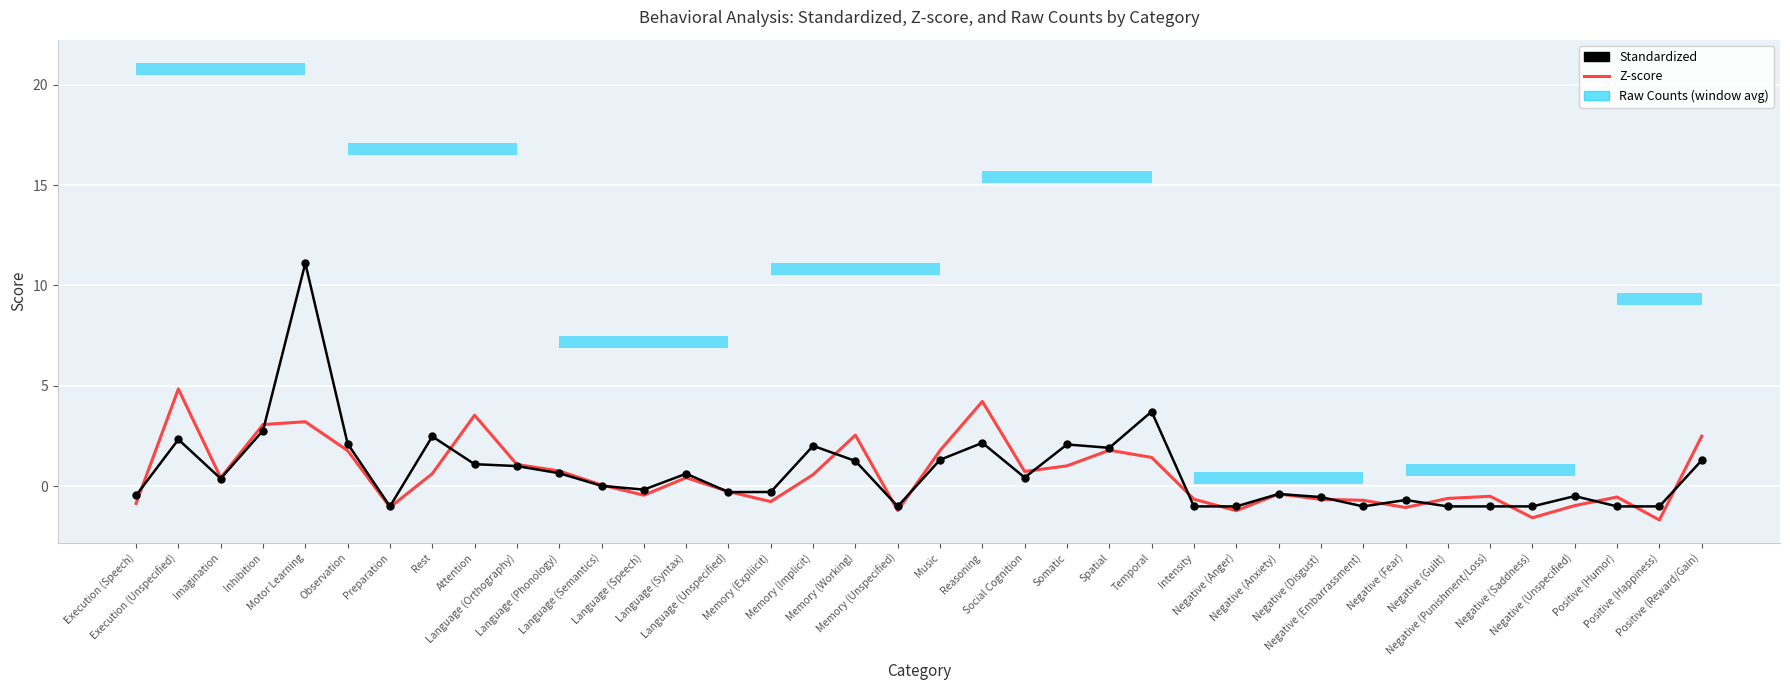

Reading right to left, list all the values displayed in this chart.

Standardized: 1.3	-1.0	-1.0	-0.5	-1.0	-1.0	-1.0	-0.7	-1.0	-0.5	-0.4	-1.0	-1.0	3.7	1.9	2.1	0.4	2.2	1.3	-1.0	1.3	2.0	-0.3	-0.3	0.6	-0.2	0.0	0.7	1.0	1.1	2.5	-1.0	2.1	11.1	2.8	0.4	2.3	-0.5
Z-score: 2.5	-1.7	-0.5	-1.0	-1.6	-0.5	-0.6	-1.1	-0.7	-0.6	-0.4	-1.2	-0.6	1.4	1.8	1.0	0.7	4.2	1.8	-1.2	2.5	0.6	-0.8	-0.3	0.4	-0.4	0.1	0.8	1.1	3.5	0.6	-1.0	1.8	3.2	3.1	0.4	4.8	-0.9